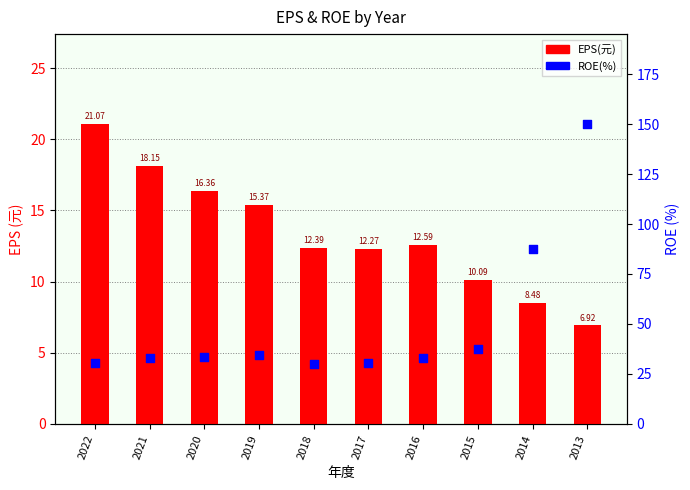

What are all the series names shown in the legend?

EPS(元), ROE(%)